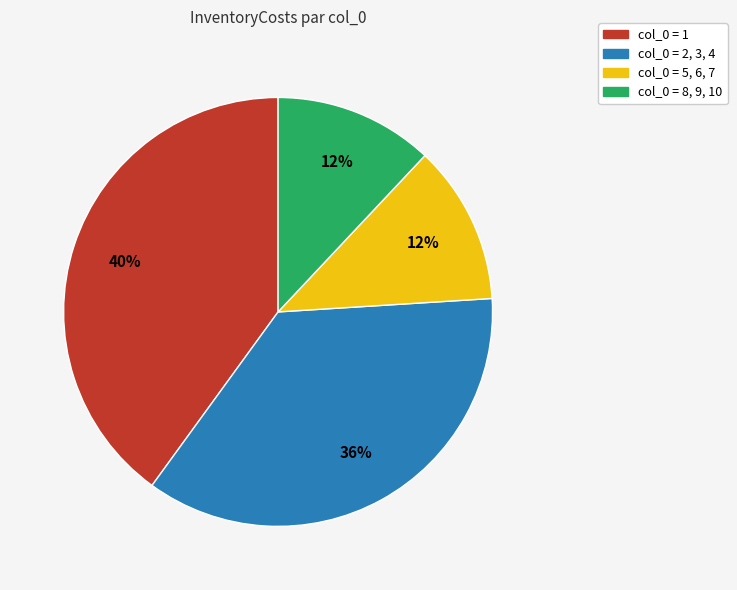

Does any single category account for the majority?

No